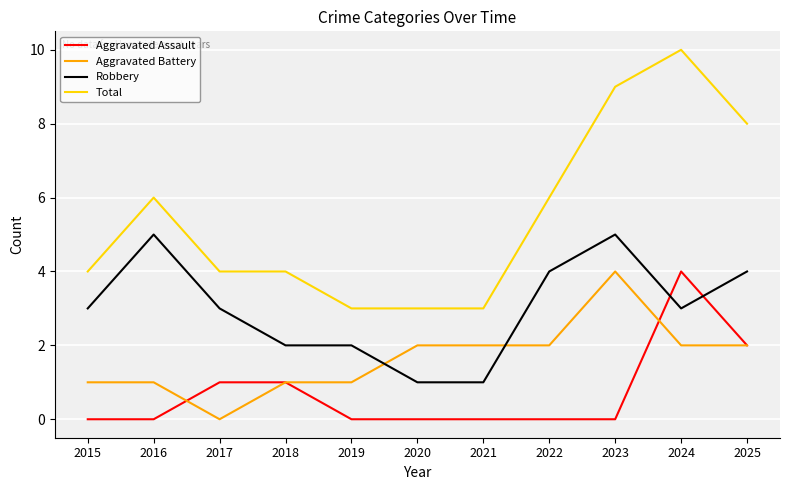

The Robbery series shows 5 at 2017. True or false?

False